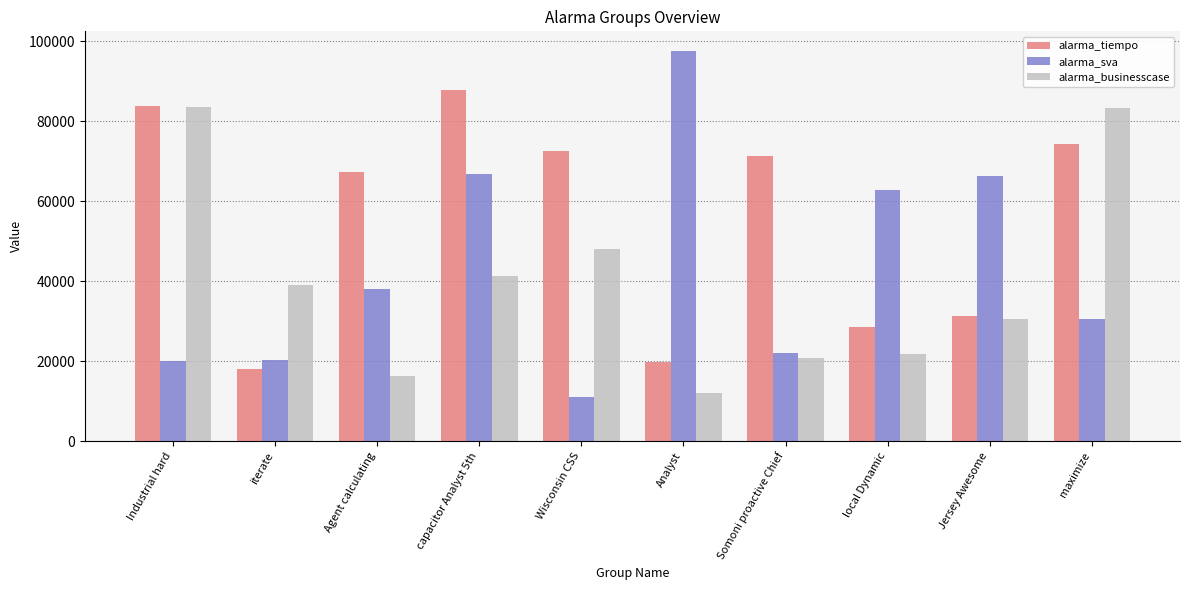

What is the difference between the alarma_tiempo values at Industrial hard and local Dynamic?

55230